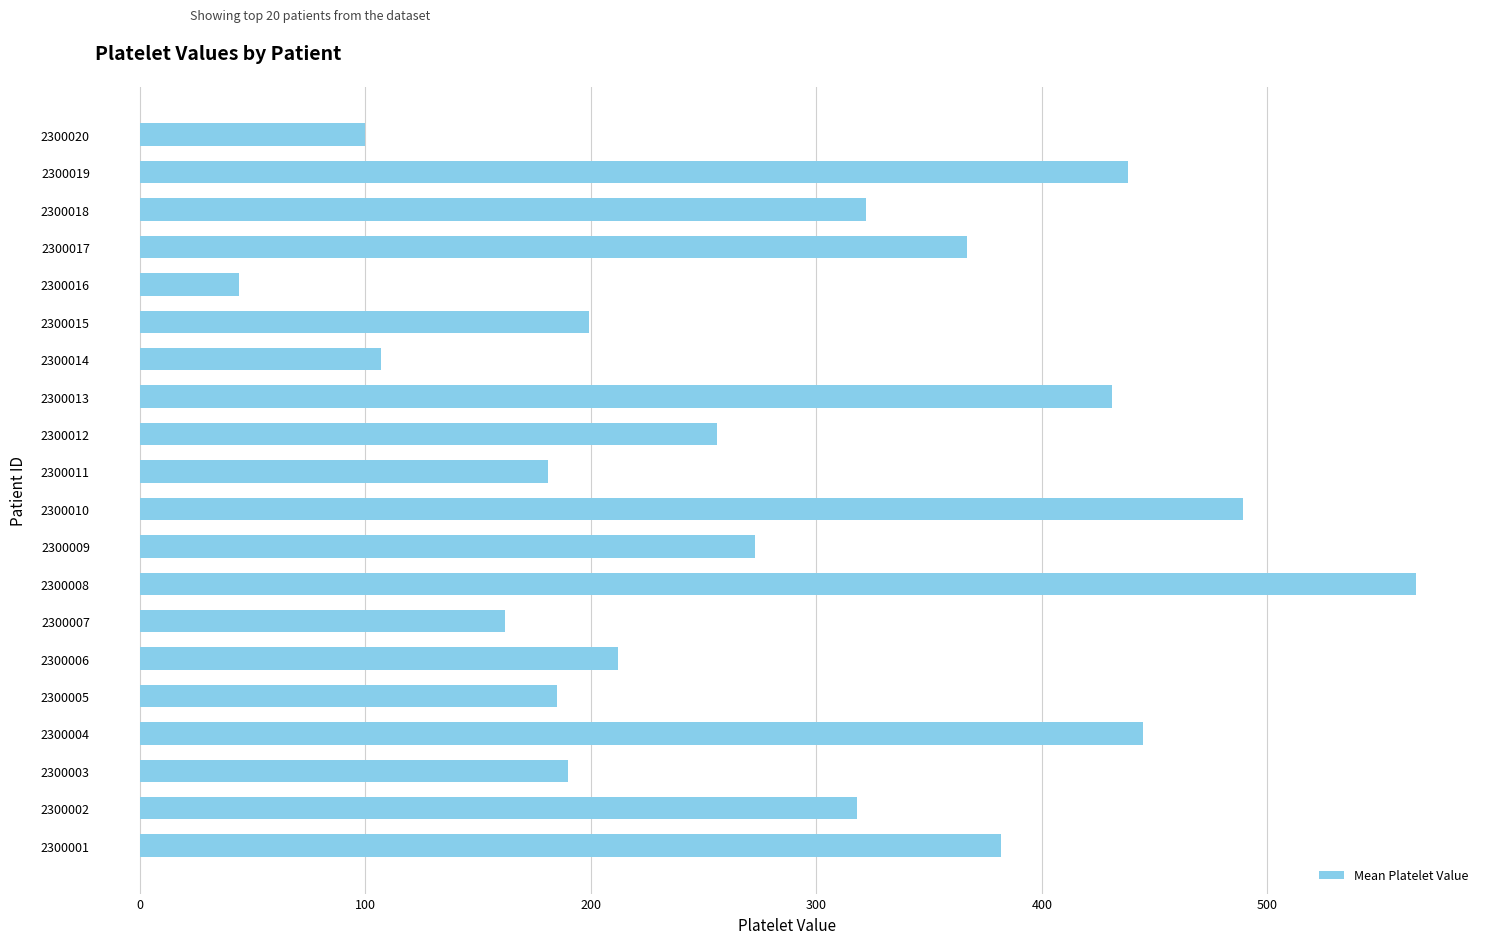

At which label is the value closest to 305?

2300002